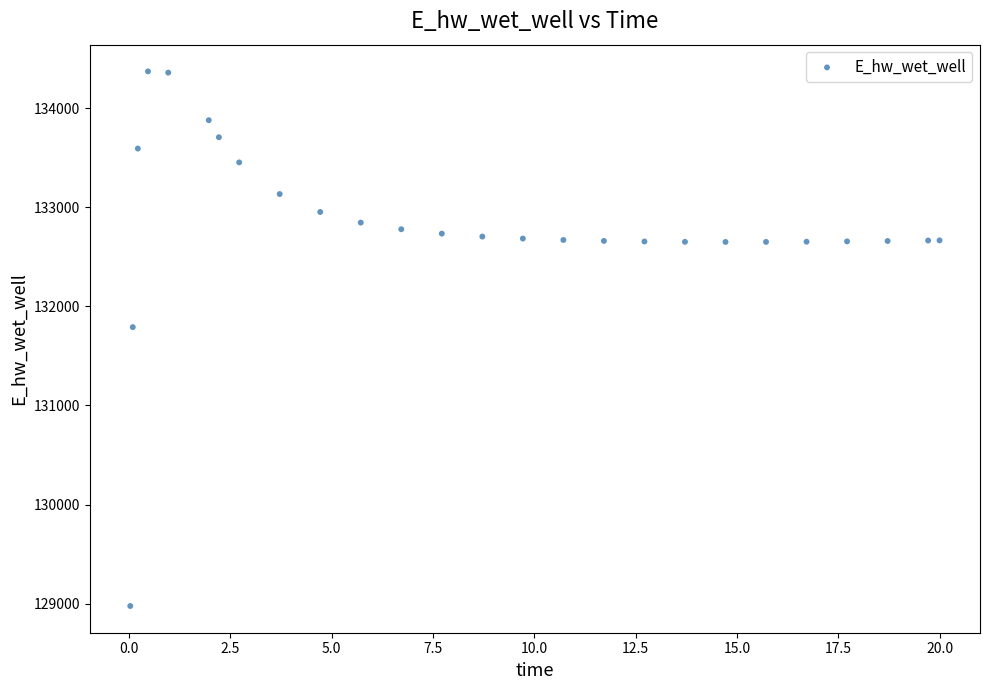

What is the range of Y values (max minus min)?

5397.4